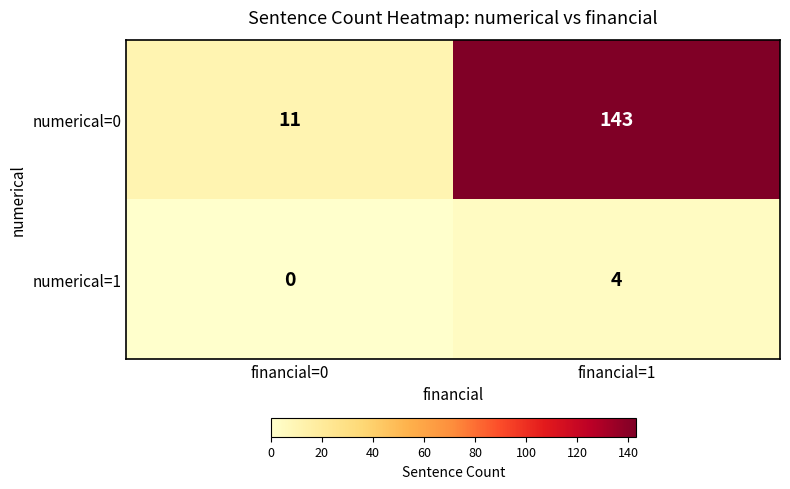

Reading left to right, what are all the values shown in this chart?

numerical=0: 11	143
numerical=1: 0	4